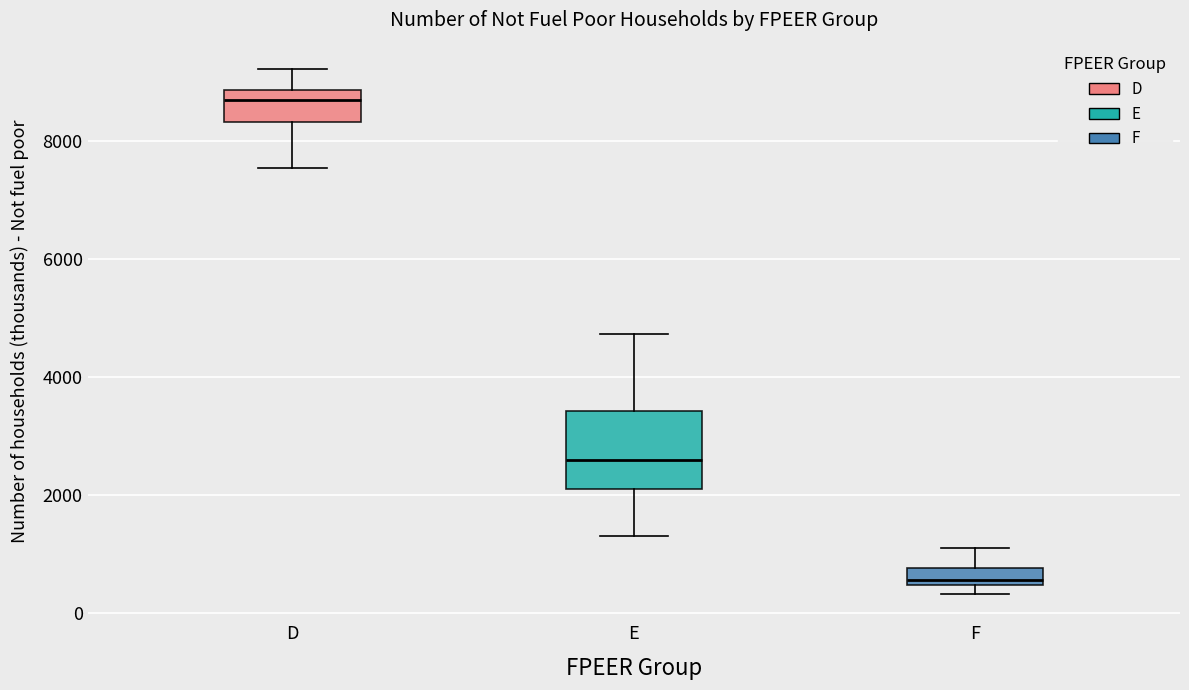

Where does the lower whisker of the box for E end on the y-axis? The values are not printed on the chart, so give them approximately, as read against the axis.

1400